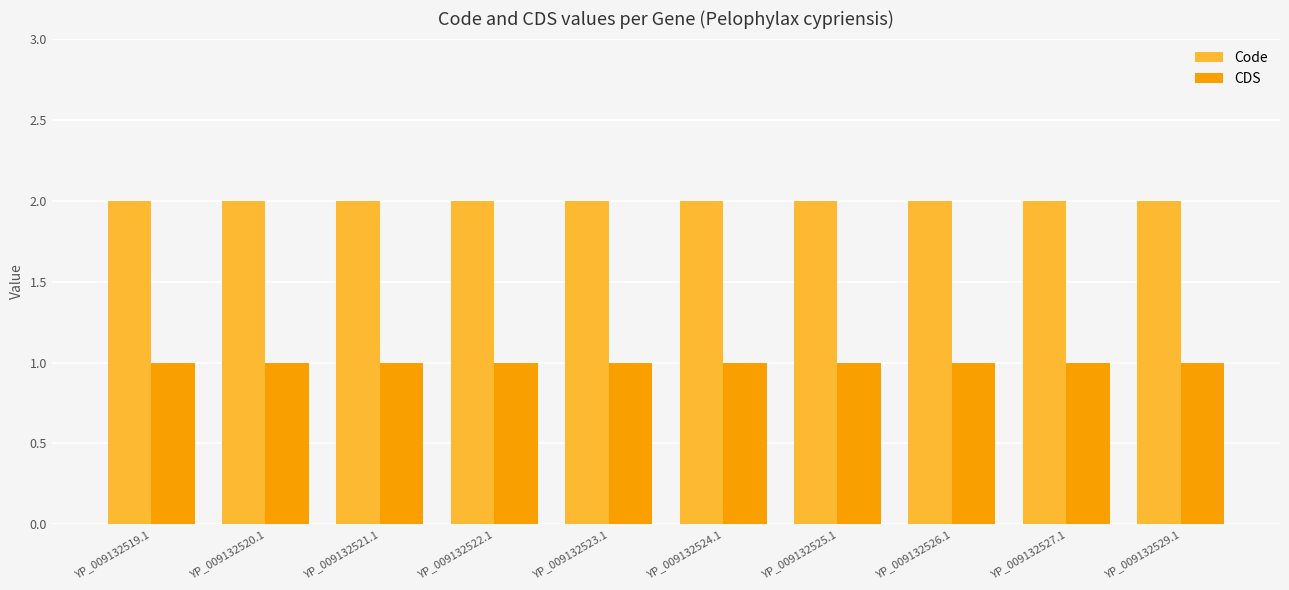

True or false: Code has a value of 2 at YP_009132523.1.

True